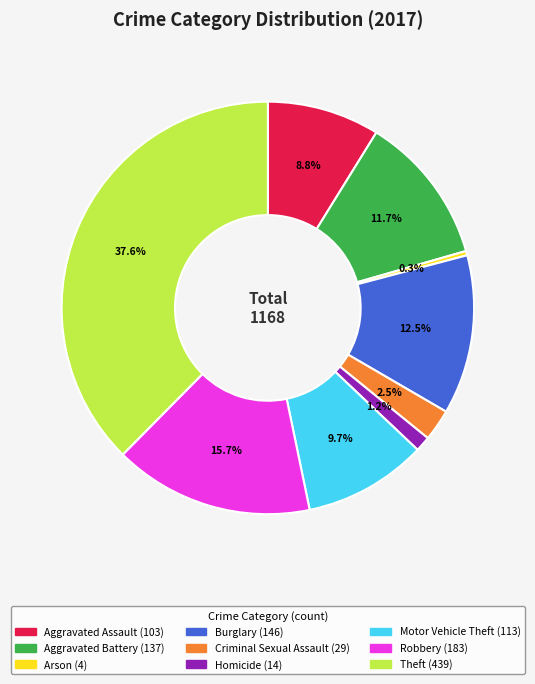

What is the largest slice in the pie chart?

Theft